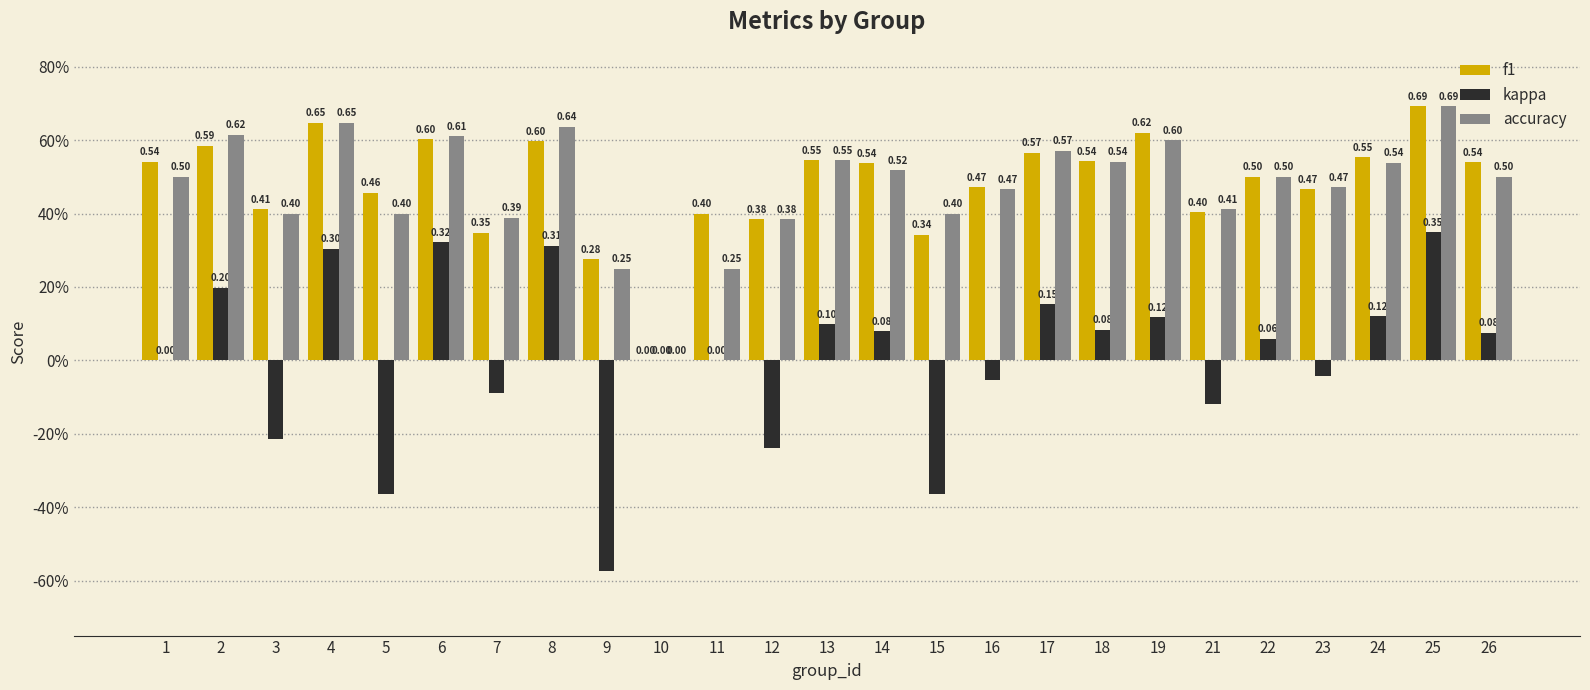

Reading left to right, list all the values displayed in this chart.

f1: 0.5	0.6	0.4	0.6	0.5	0.6	0.3	0.6	0.3	0.0	0.4	0.4	0.5	0.5	0.3	0.5	0.6	0.5	0.6	0.4	0.5	0.5	0.6	0.7	0.5
kappa: 0.0	0.2	-0.2	0.3	-0.4	0.3	-0.1	0.3	-0.6	0.0	0.0	-0.2	0.1	0.1	-0.4	-0.1	0.2	0.1	0.1	-0.1	0.1	-0.0	0.1	0.3	0.1
accuracy: 0.5	0.6	0.4	0.6	0.4	0.6	0.4	0.6	0.2	0.0	0.2	0.4	0.5	0.5	0.4	0.5	0.6	0.5	0.6	0.4	0.5	0.5	0.5	0.7	0.5